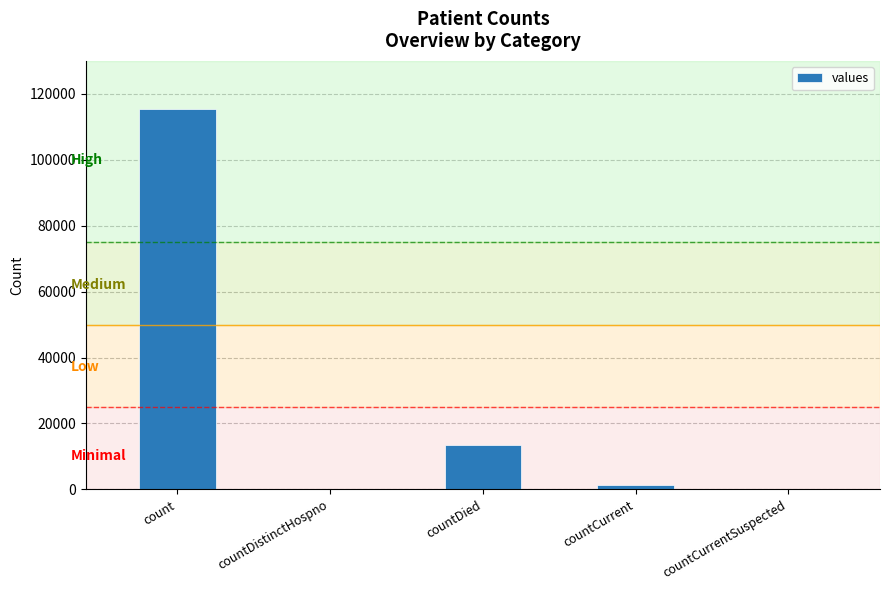

The value at countCurrentSuspected is -43676. True or false?

False